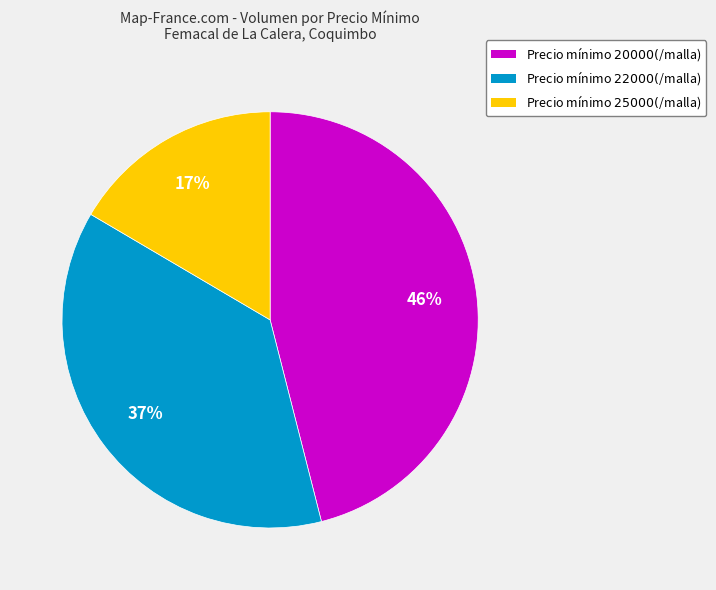

How many slices are in this pie chart?

3